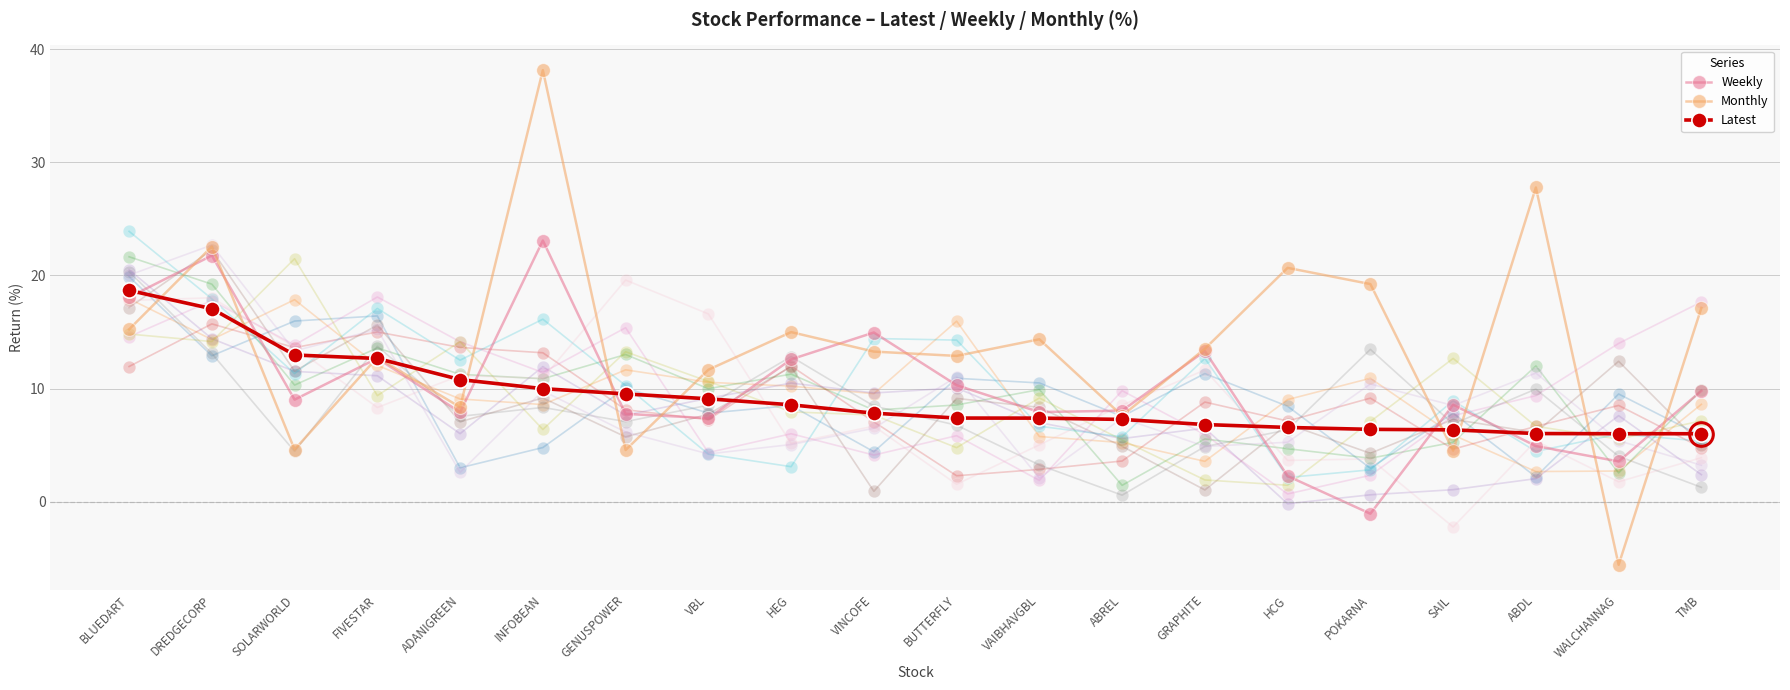

How many values in the Weekly series exceed 9?

10